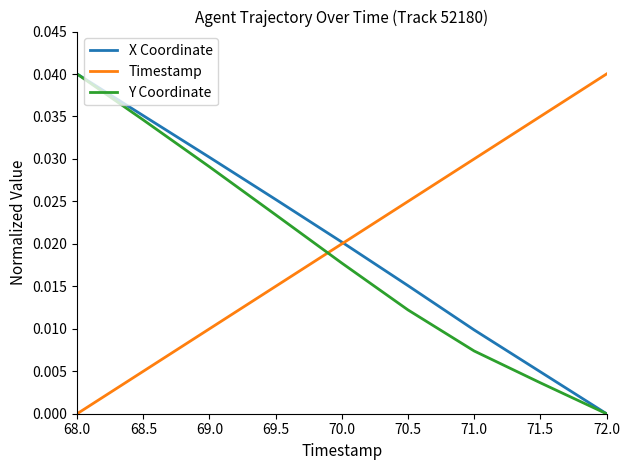

At which label does X Coordinate reach its minimum?

72.0